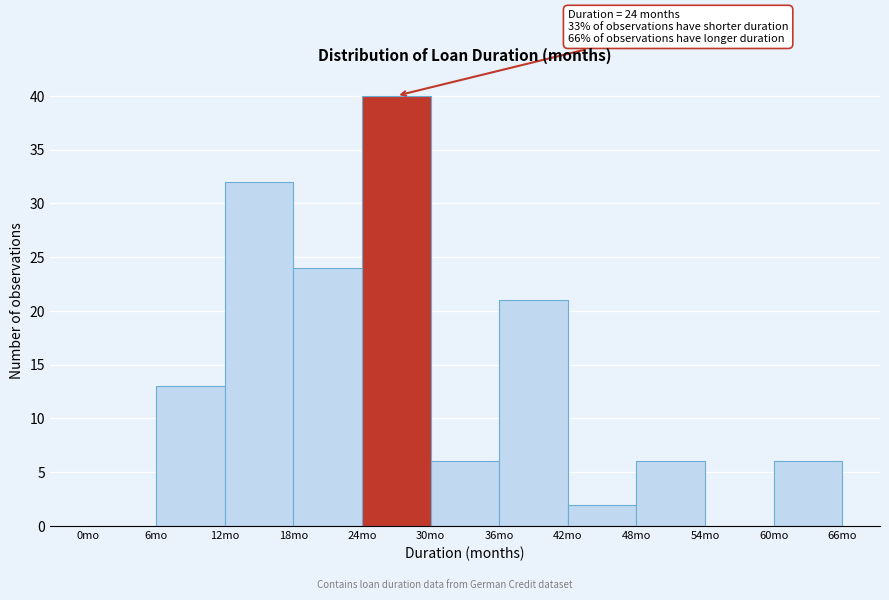

Which range on the x-axis has the tallest bar?

24 to 30